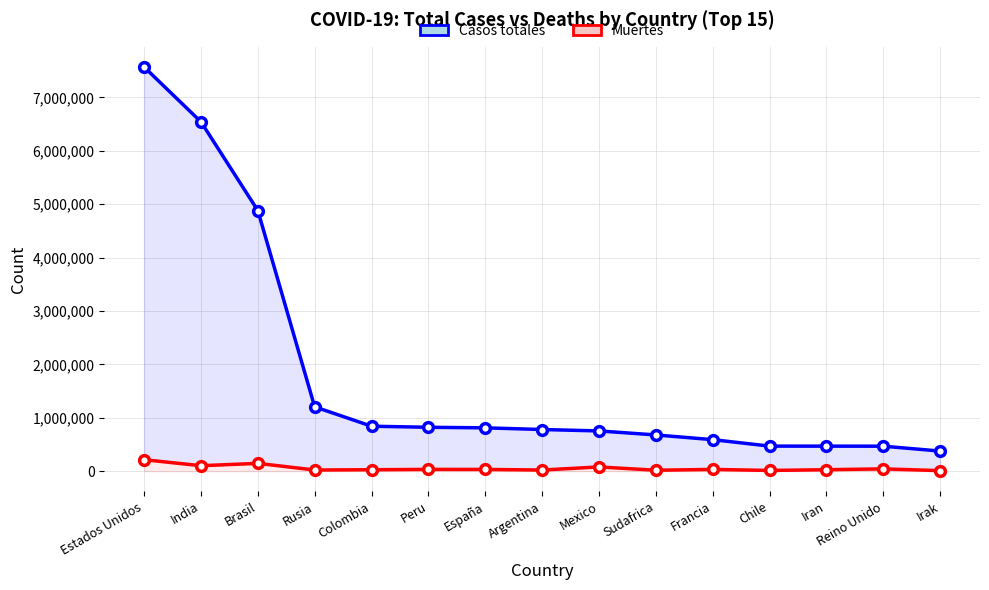

What is the average value of the Muertes series?

54179